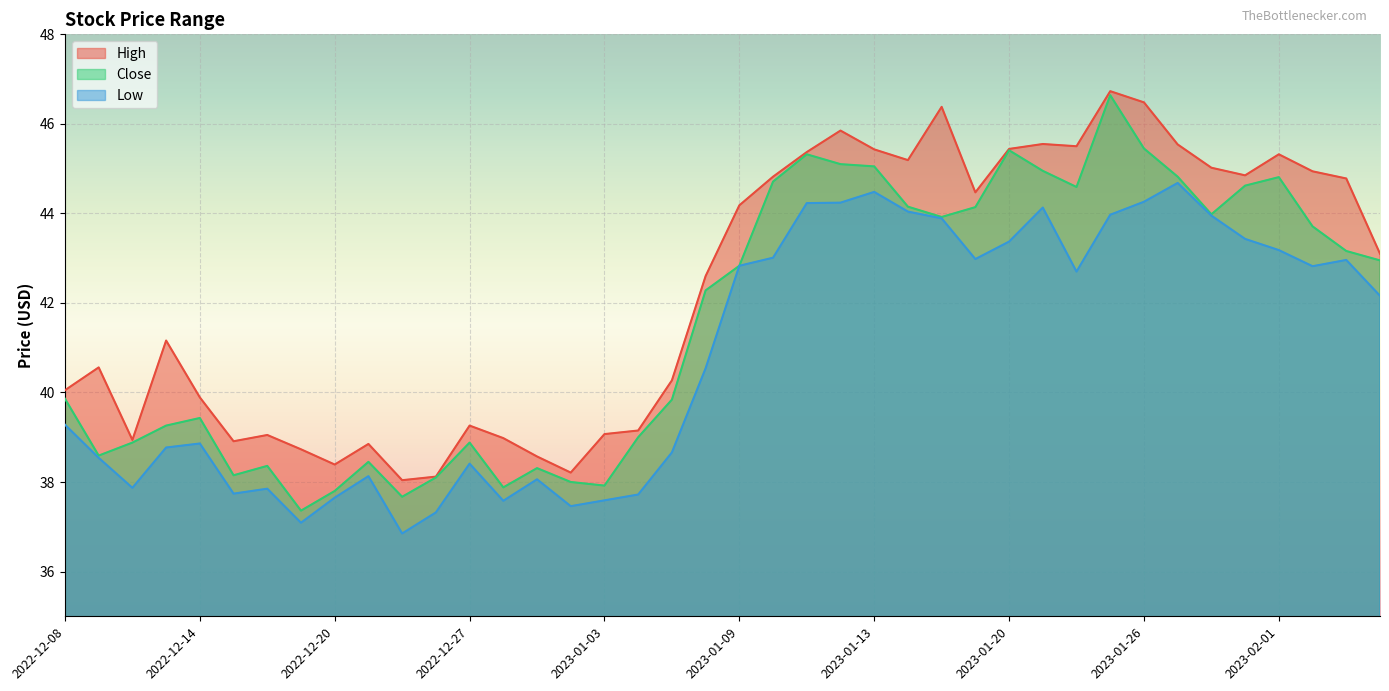

How many distinct data groups are displayed?

3